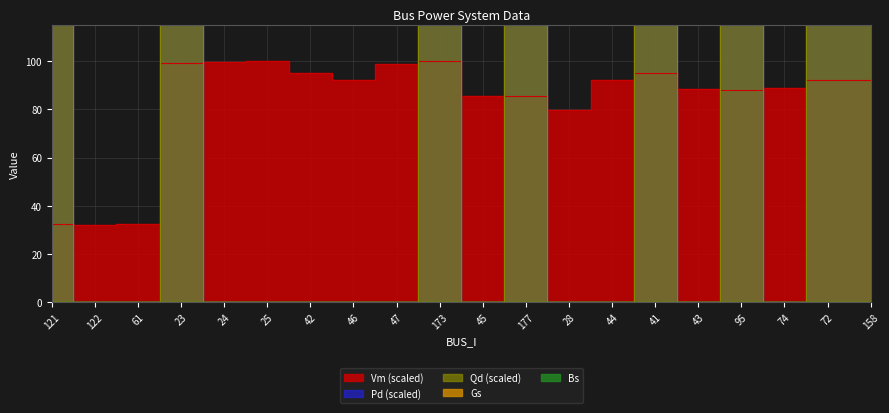

At which category is the sum across all series the highest?

41